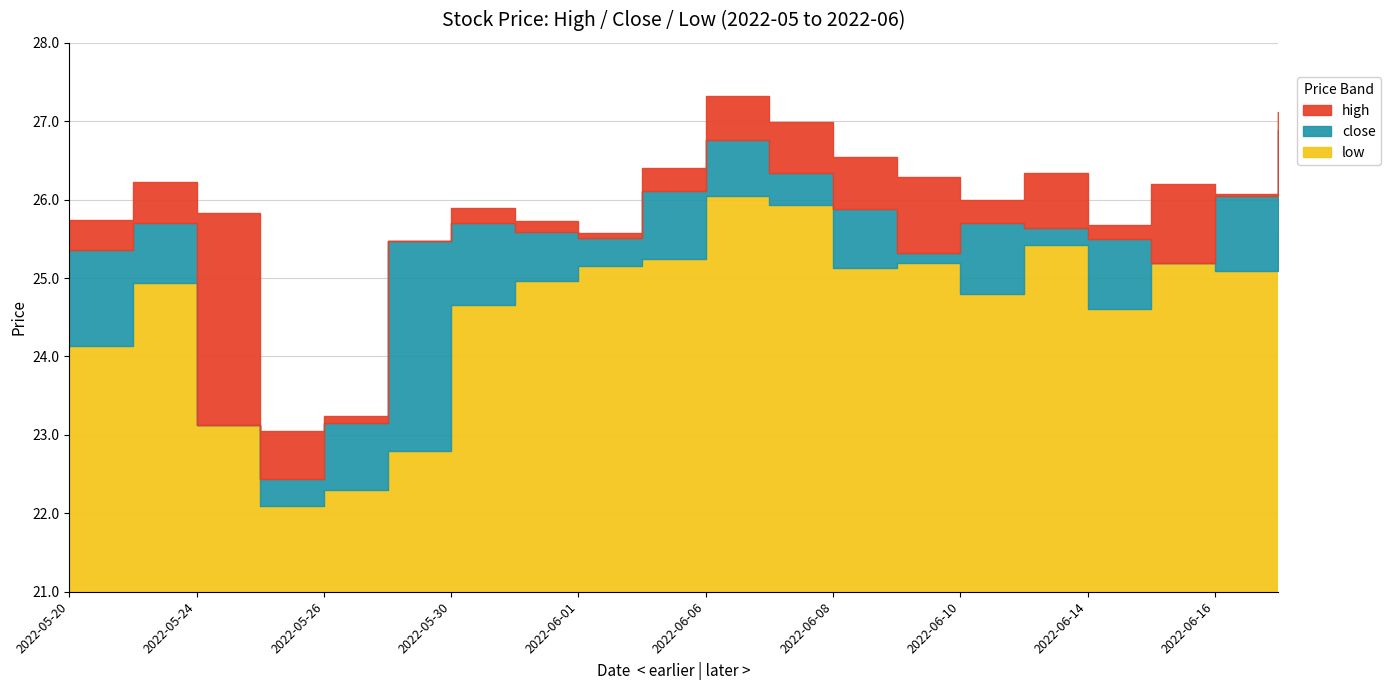

The close series shows 42.3 at 2022-05-20. True or false?

False